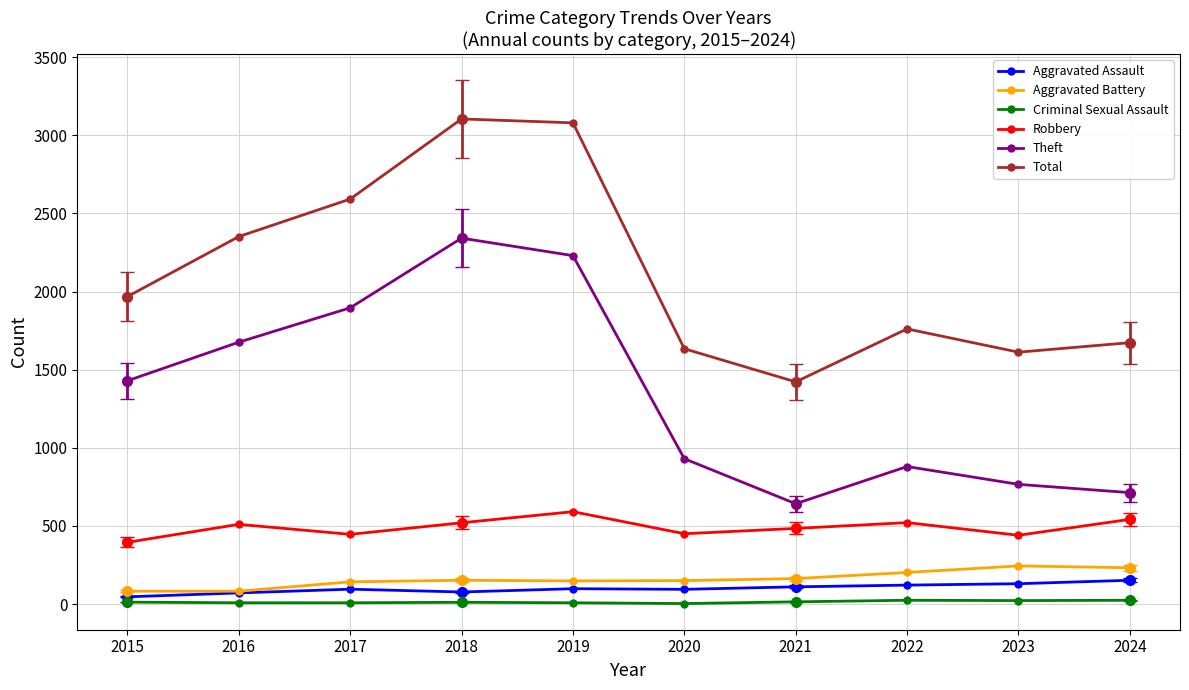

What is the sum of the Criminal Sexual Assault values at 2015 and 2019?

20